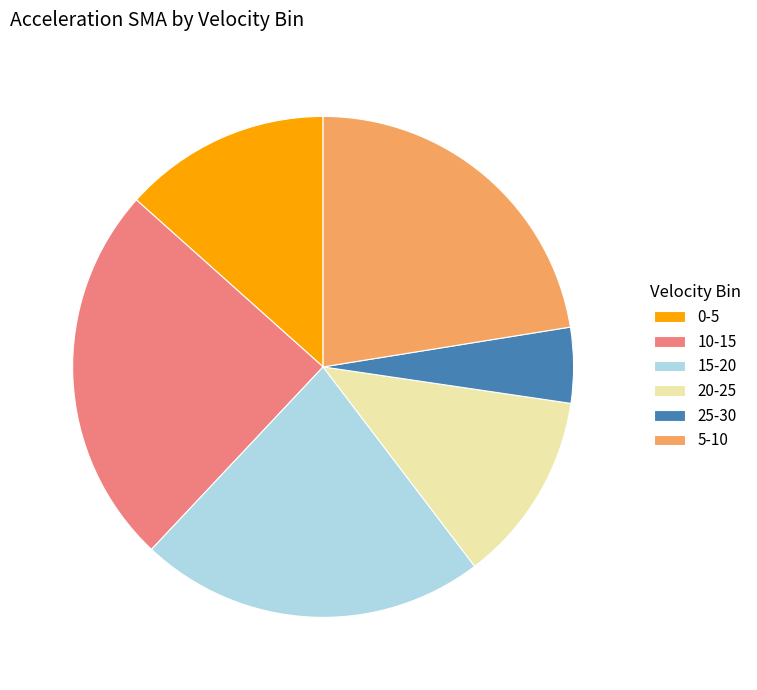

Which has a higher value, 5-10 or 10-15?

10-15